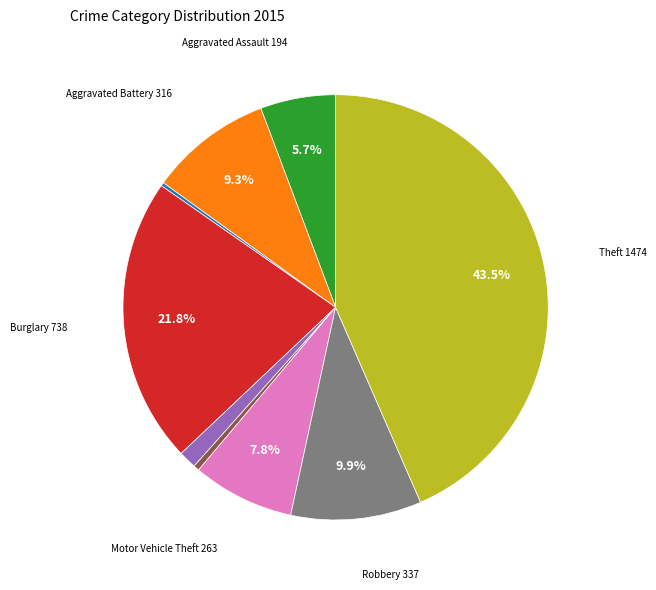

Does any single category account for the majority?

No